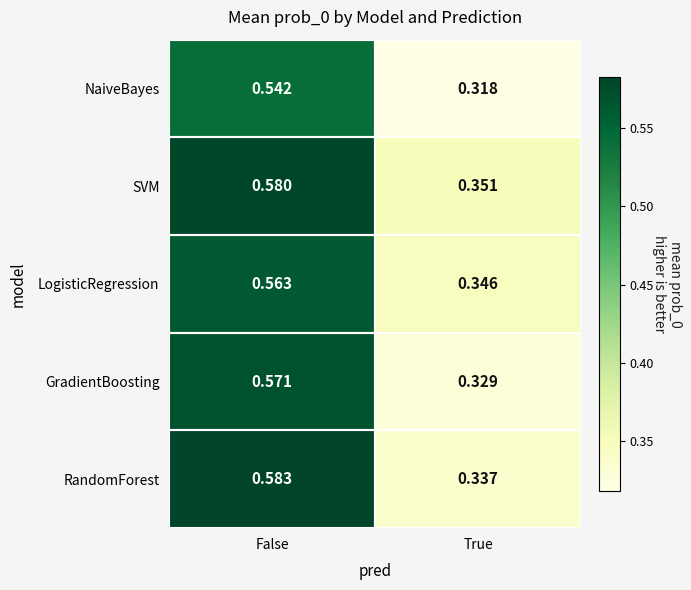

Between False and True, which series saw the biggest shift?

RandomForest